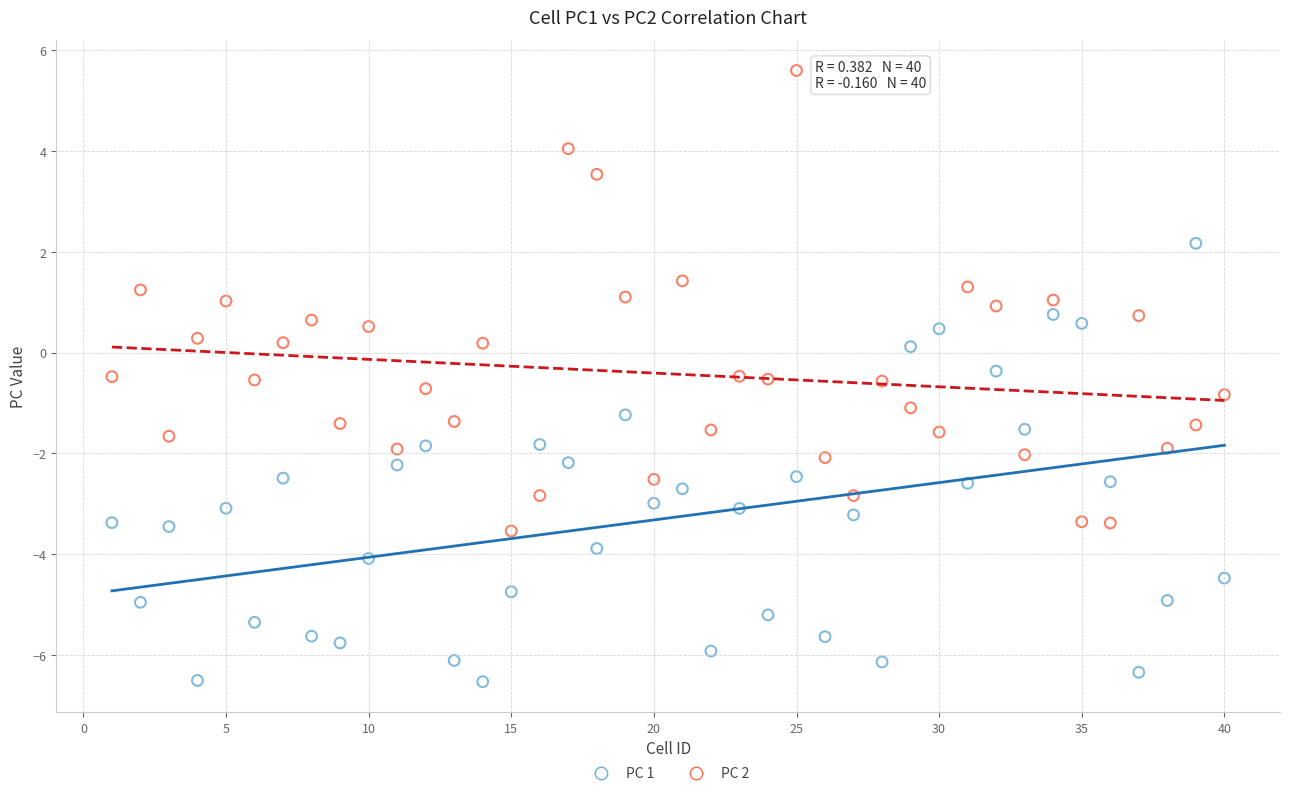

Across all data points, what is the range of X values (max minus min)?

39.0